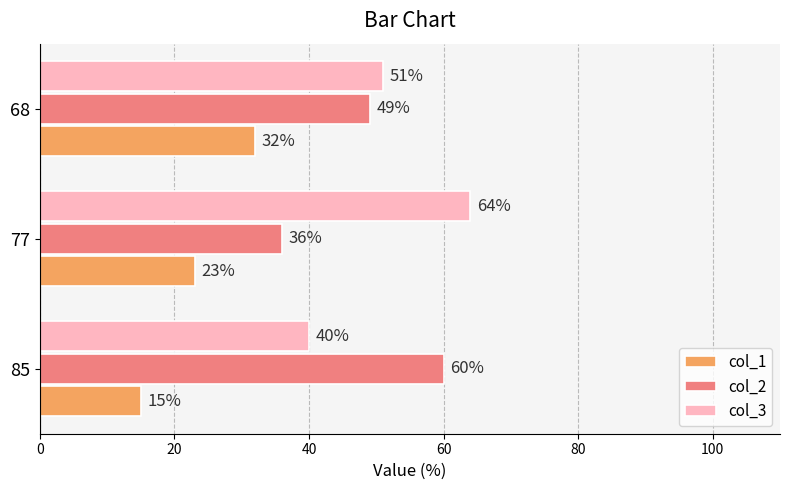

What is the sum of all col_3 values?

155